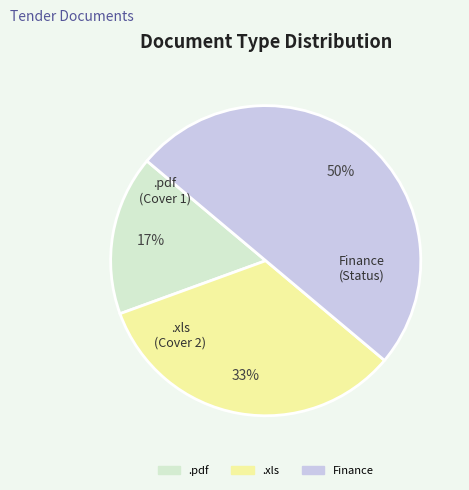

Rank the categories by value from highest to lowest.

Finance, .xls, .pdf